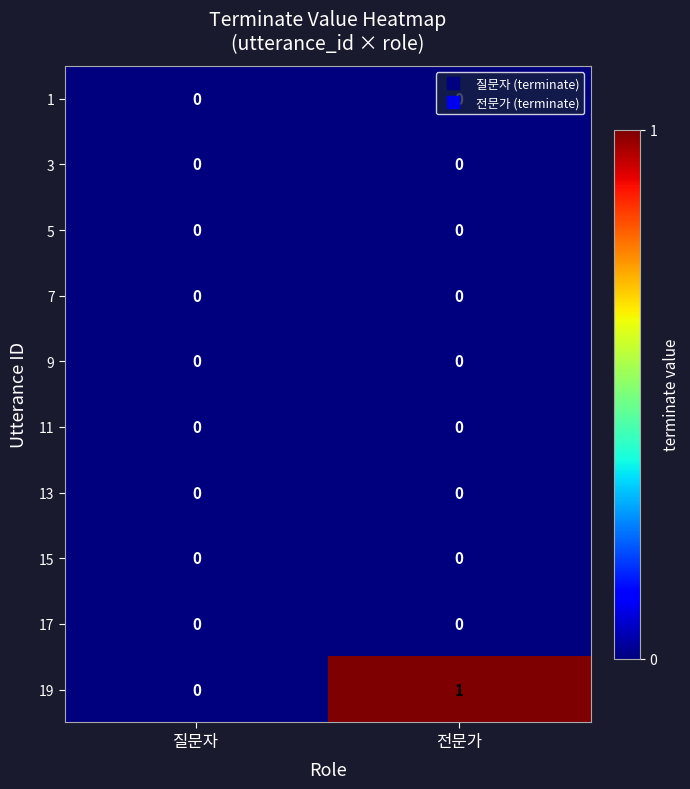

The 13 series shows 0 at 질문자. True or false?

True